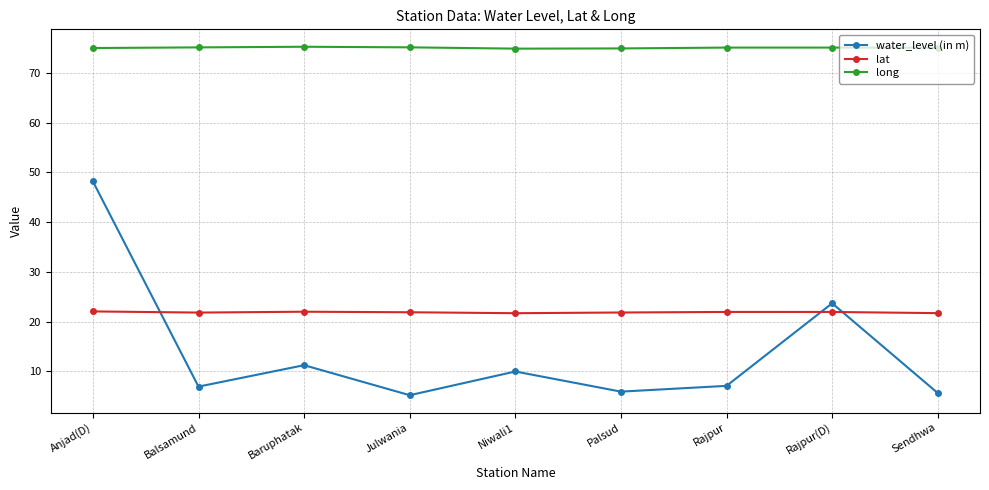

What is the average value of the long series?

75.1